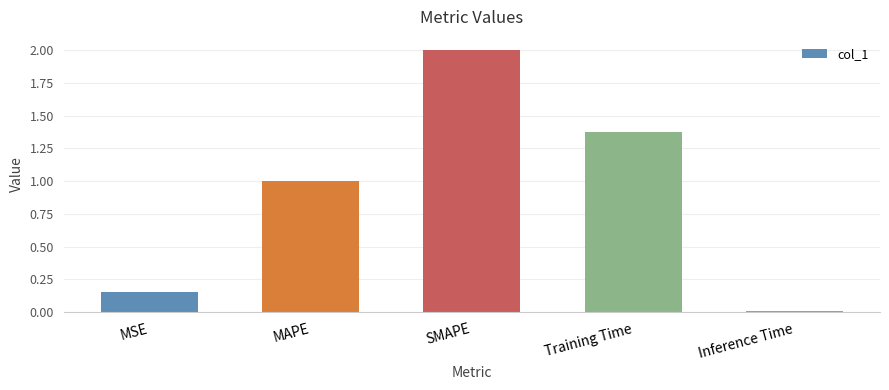

What is the label of the 1st bar from the right?

Inference Time